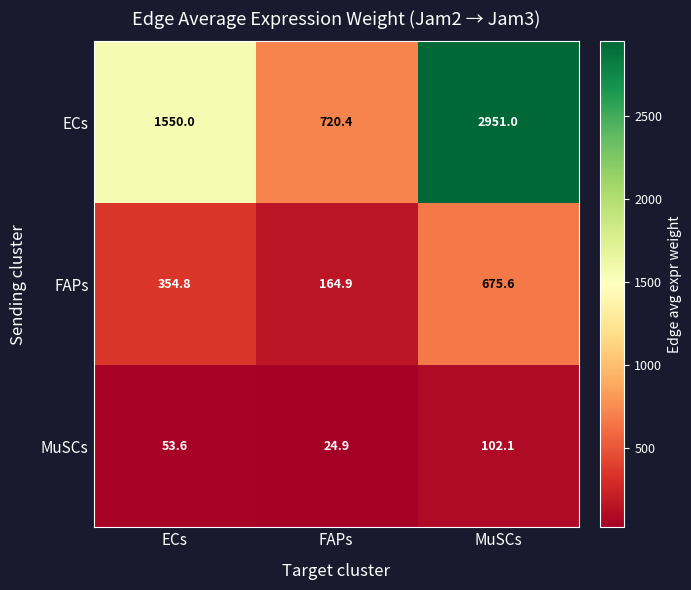

Which label corresponds to the largest value in the chart?

MuSCs